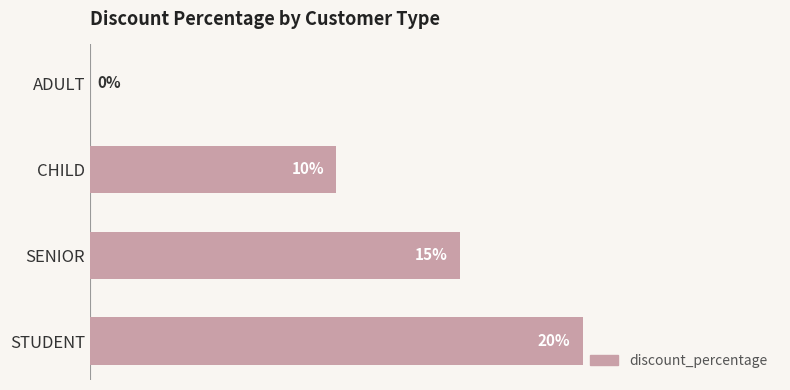

Which has a higher value, ADULT or STUDENT?

STUDENT